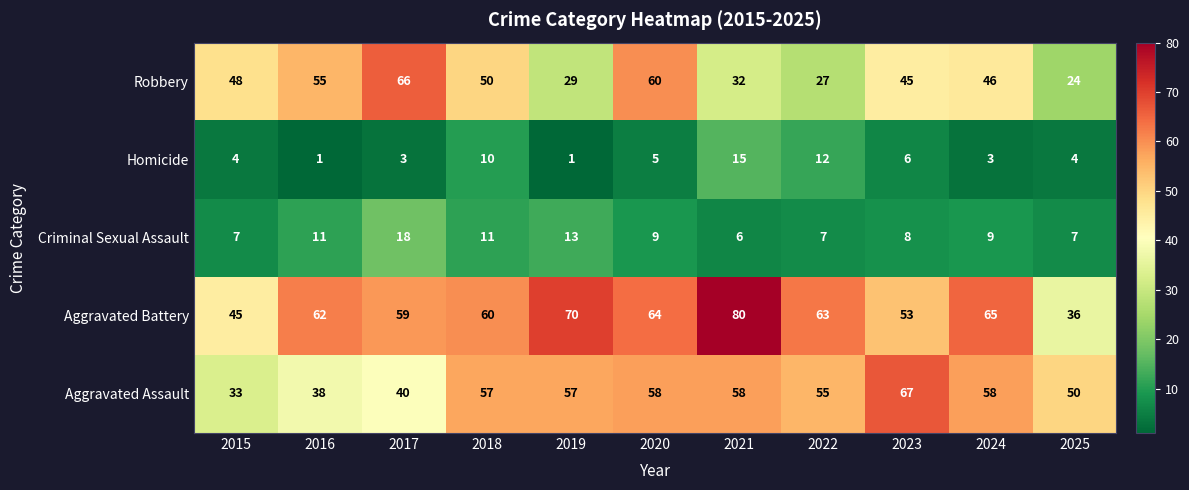

What is the difference between the maximum and minimum values in the Robbery series?

42